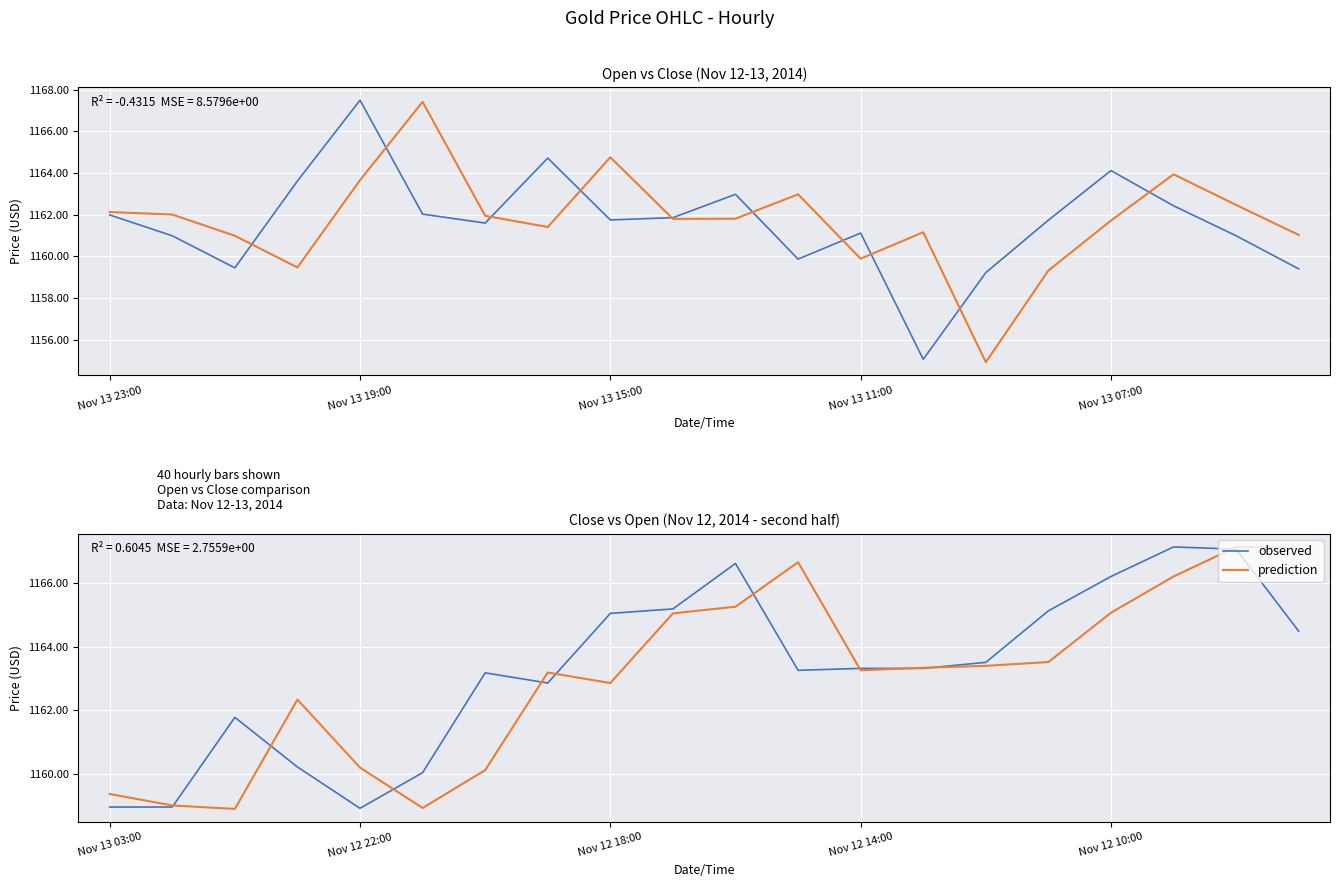

How many values in the prediction series are below 1163?

8